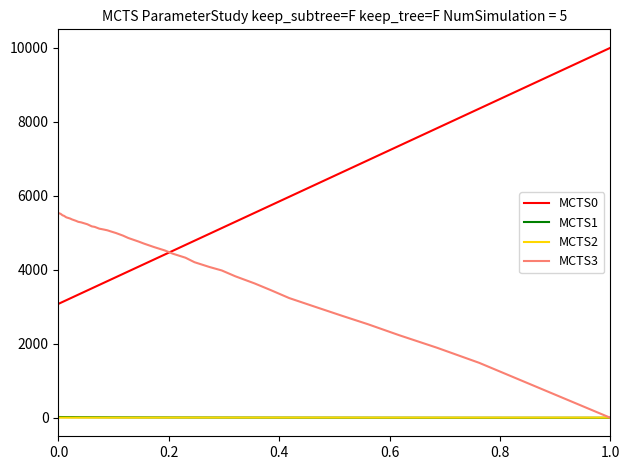

At 0.4, list the series in order from smallest to largest.

MCTS1, MCTS2, MCTS3, MCTS0